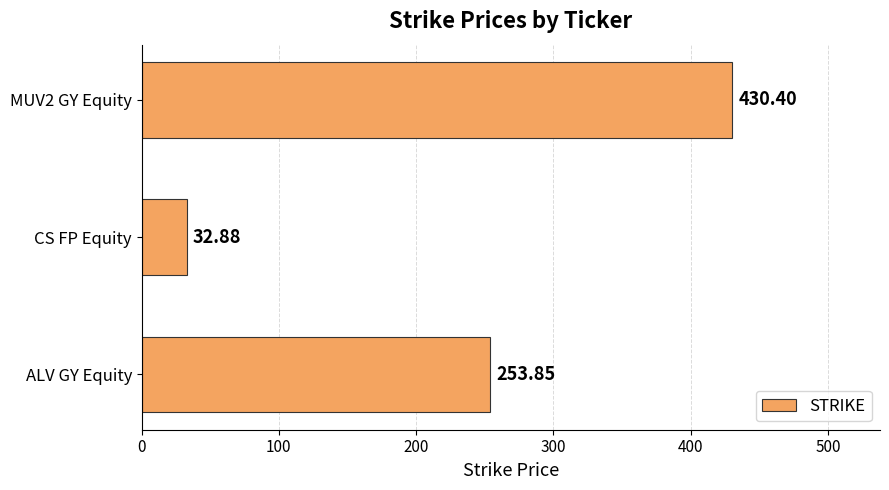

What is the difference between the maximum and minimum values?

397.5